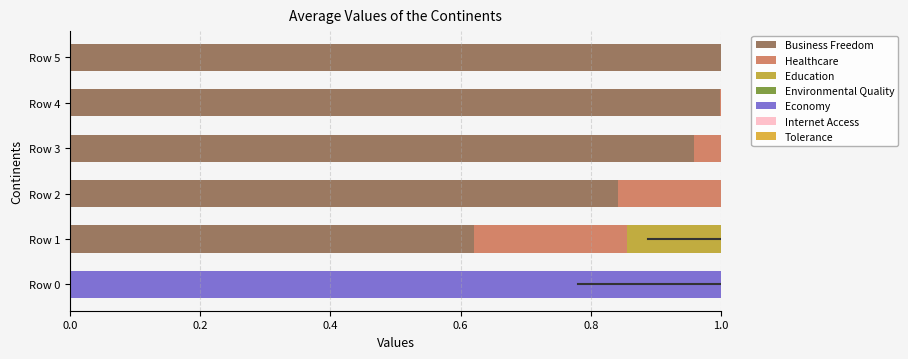

How many series are shown in this chart?

6